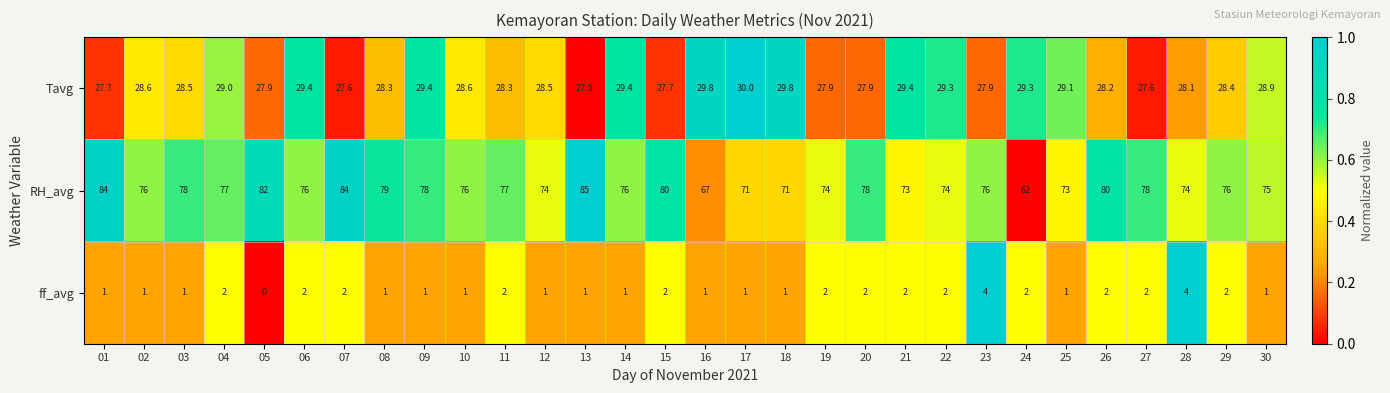

The value of ff_avg at 29 is 2.0. True or false?

True